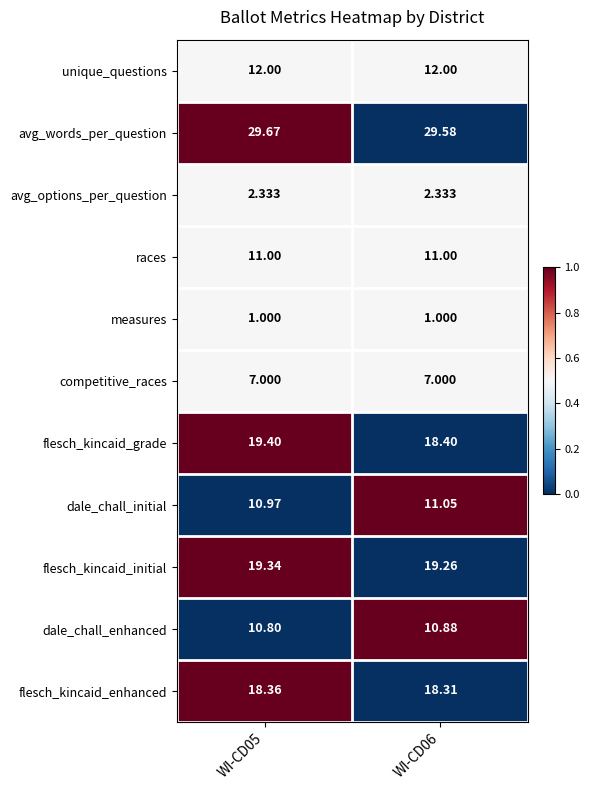

Is the value of avg_words_per_question at WI-CD06 greater than the value of avg_options_per_question at WI-CD06?

Yes